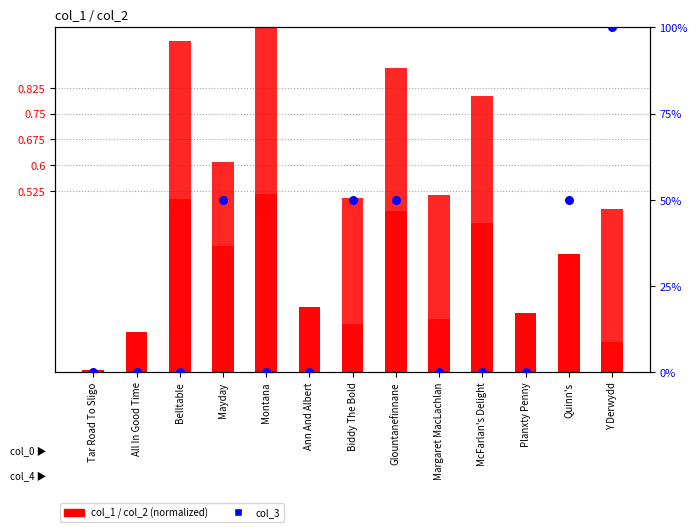

Which series has the largest Y range (max minus min)?

col_3